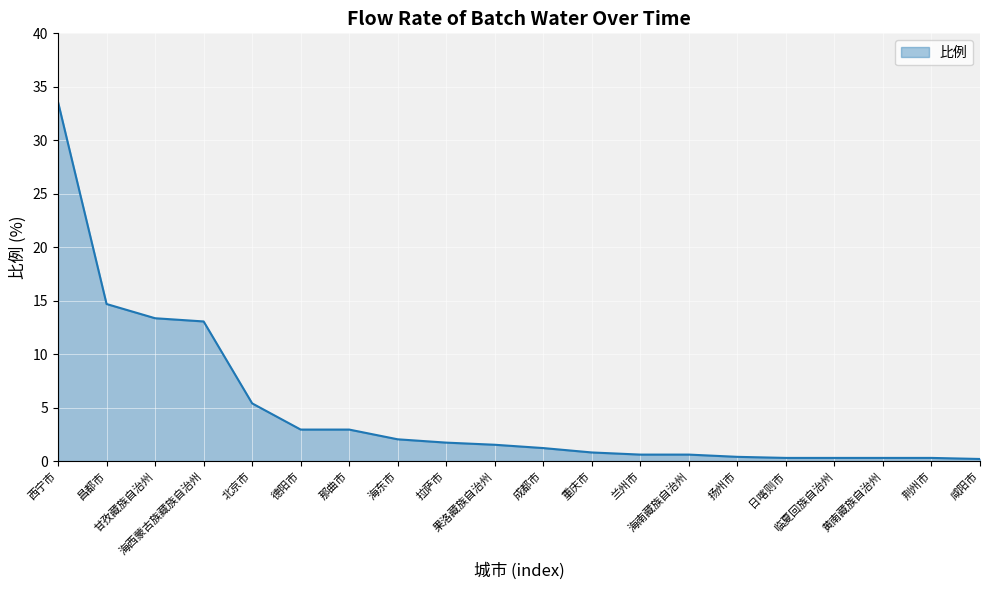

What is the greatest value displayed?

33.6